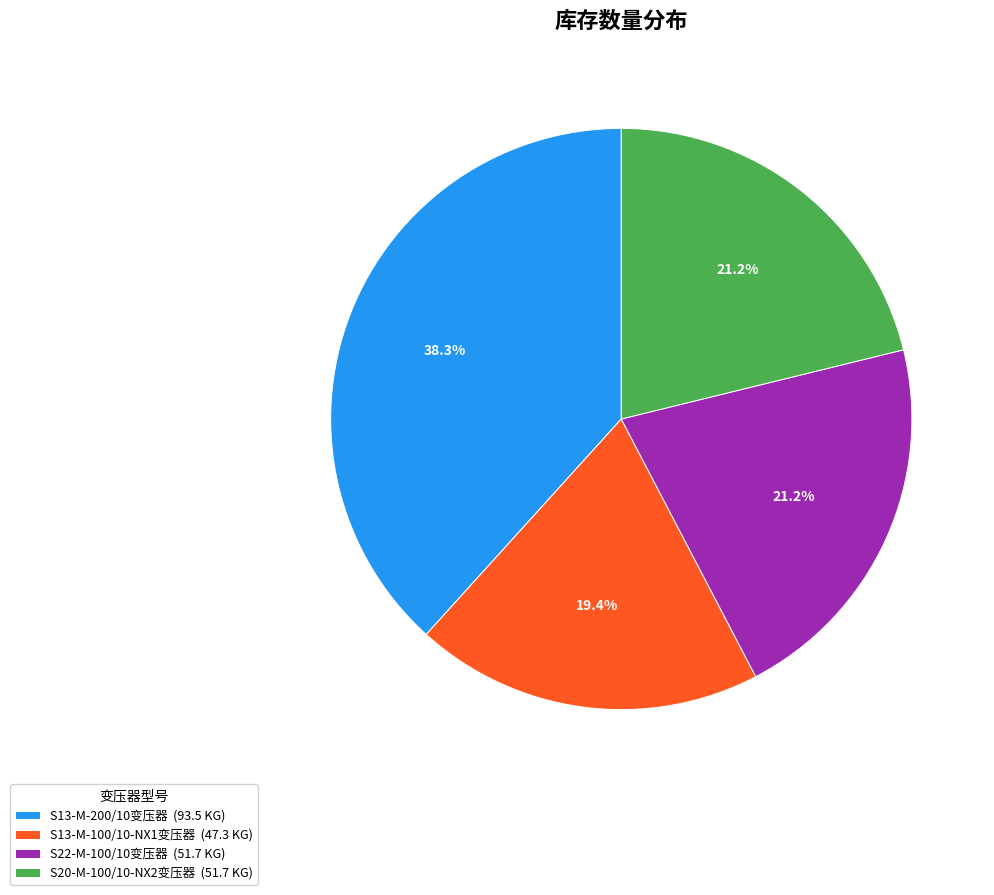

To the nearest percent, what is the difference between the S22-M-100/10变压器 and S13-M-200/10变压器 slice percentages?

17%